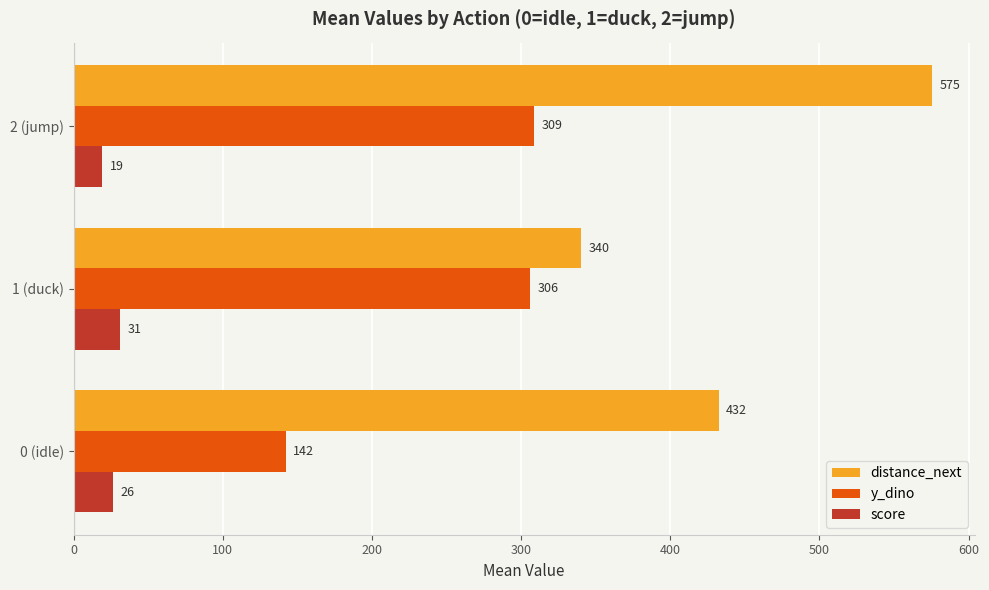

What is the highest value of the y_dino series?

308.6